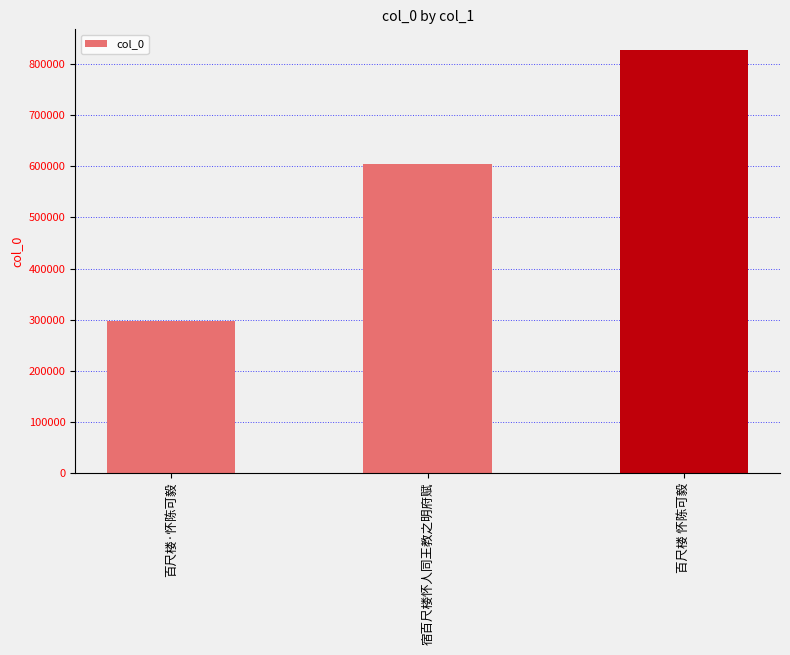

Is it true that the value at 宿百尺楼怀人同王教之明府赋 is 604087?

True